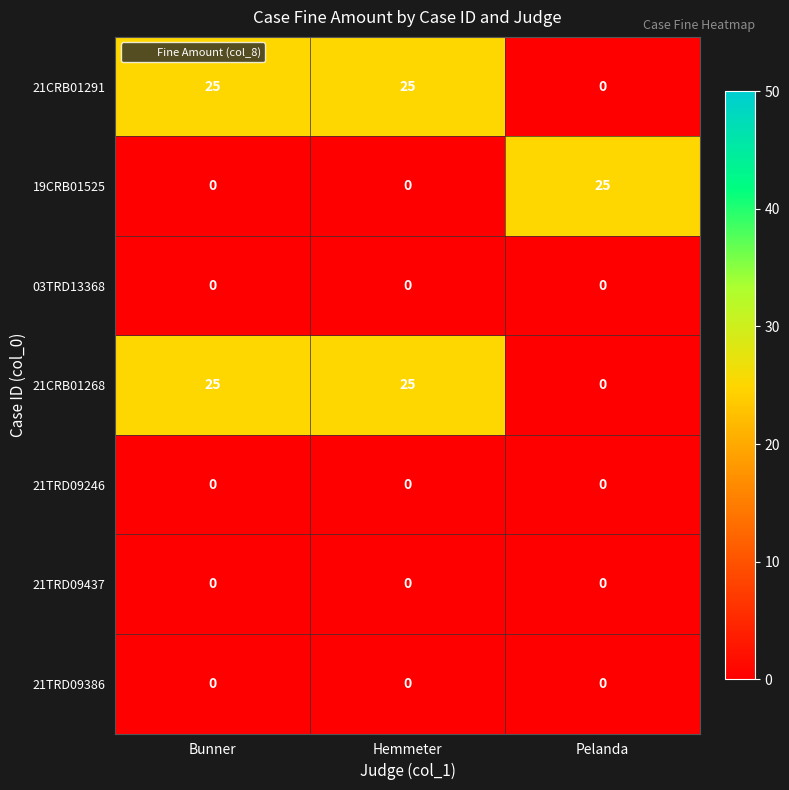

The value of 21CRB01291 at Bunner is 25. True or false?

True